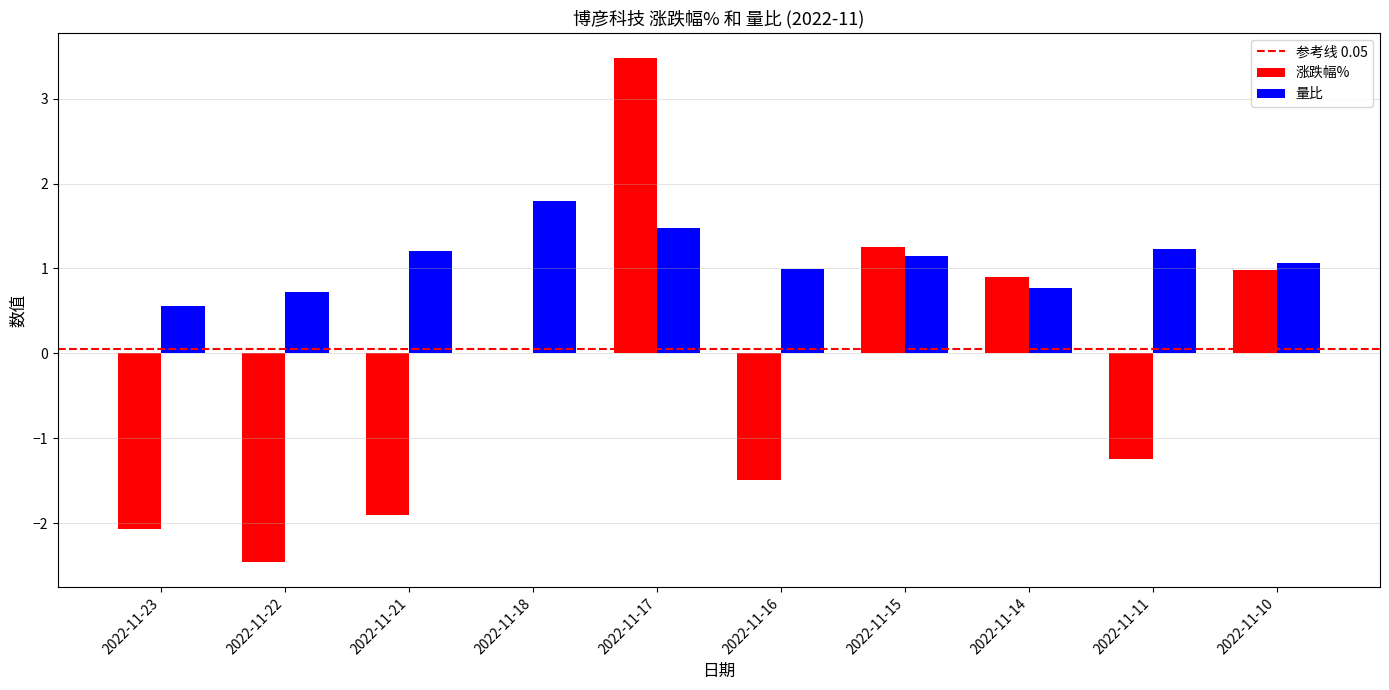

Between 2022-11-23 and 2022-11-11, which series saw the biggest shift?

涨跌幅%